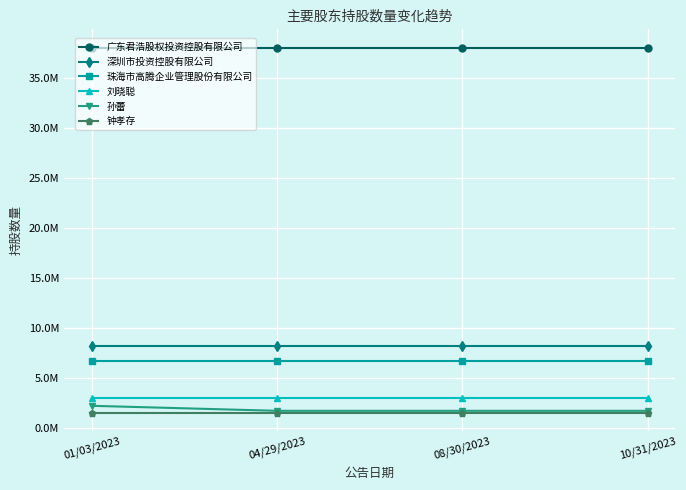

The value of 深圳市投资控股有限公司 at 01/03/2023 is 8206216. True or false?

True